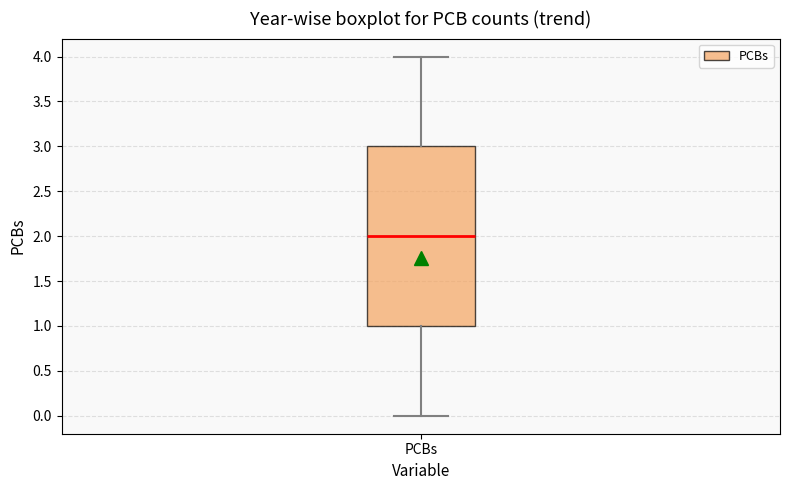

Transcribe this box plot: give where the median line is, the range the box spans, and where the two whiskers end, as read against the y-axis. The values are not printed on the chart, so give them approximately, as read against the axis.

median 2, box 1 to 3, whiskers 0 to 4